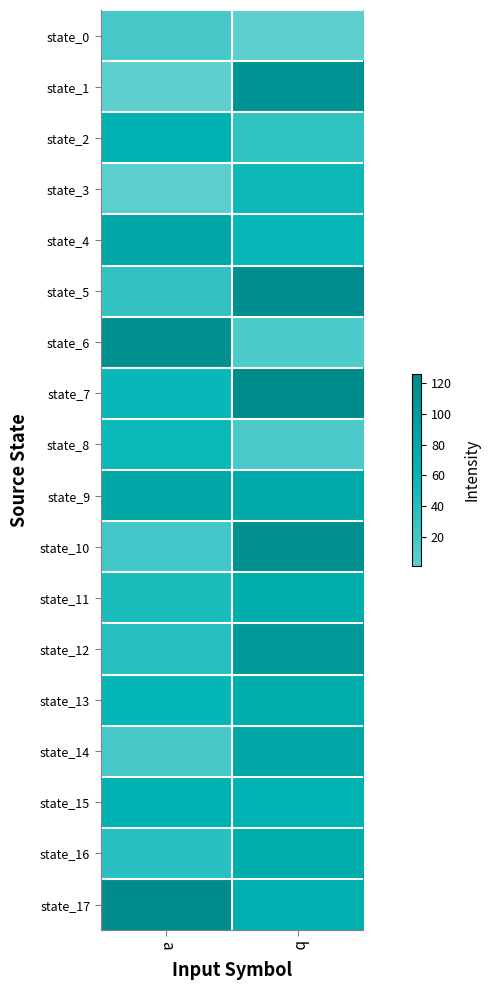

What is the spread (max minus min) of values at b?

125